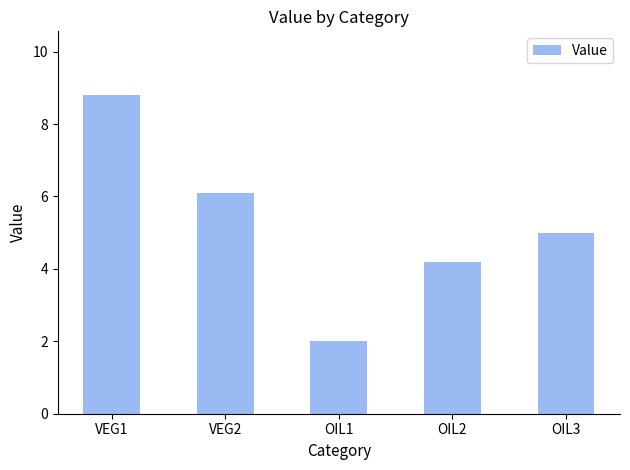

What is the minimum value shown in the chart?

2.0